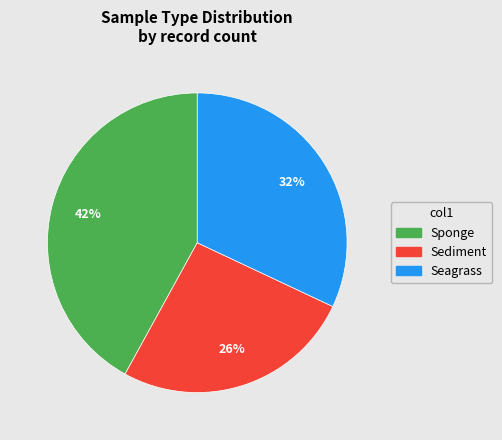

Rank the categories by value from lowest to highest.

Sediment, Seagrass, Sponge